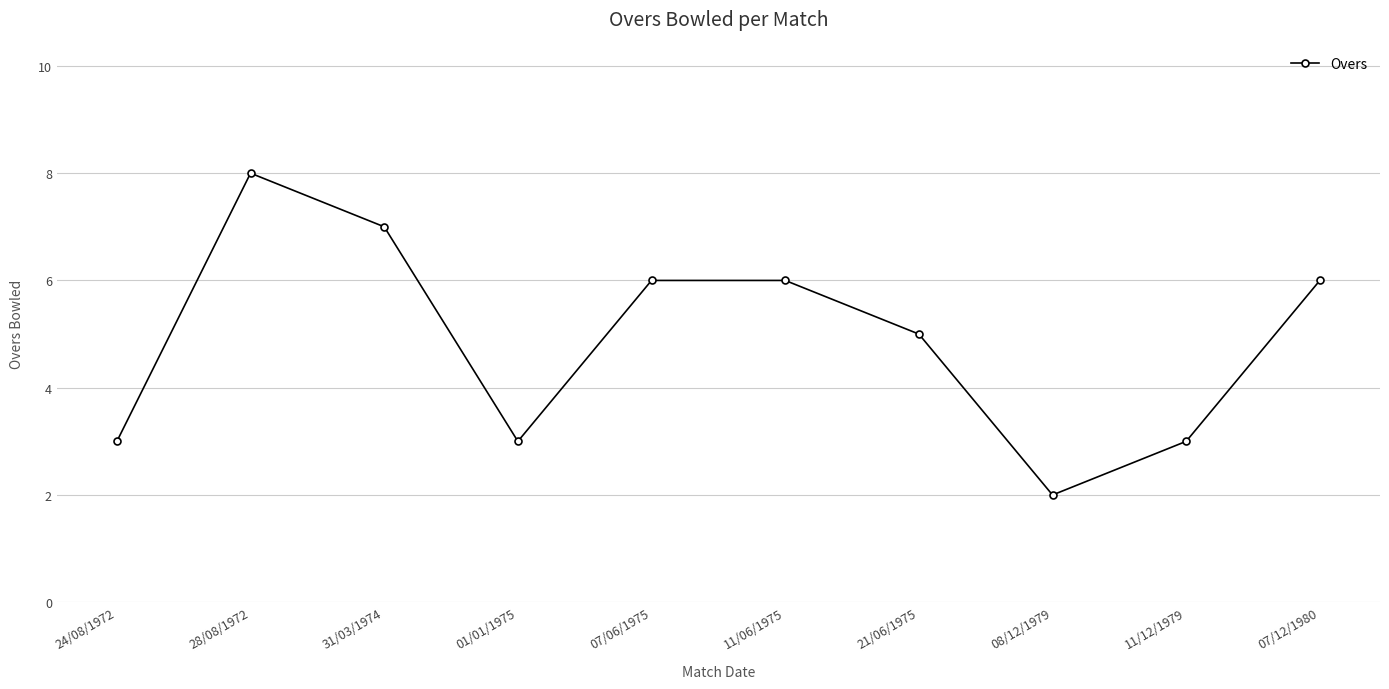

Where is the first local minimum?

01/01/1975